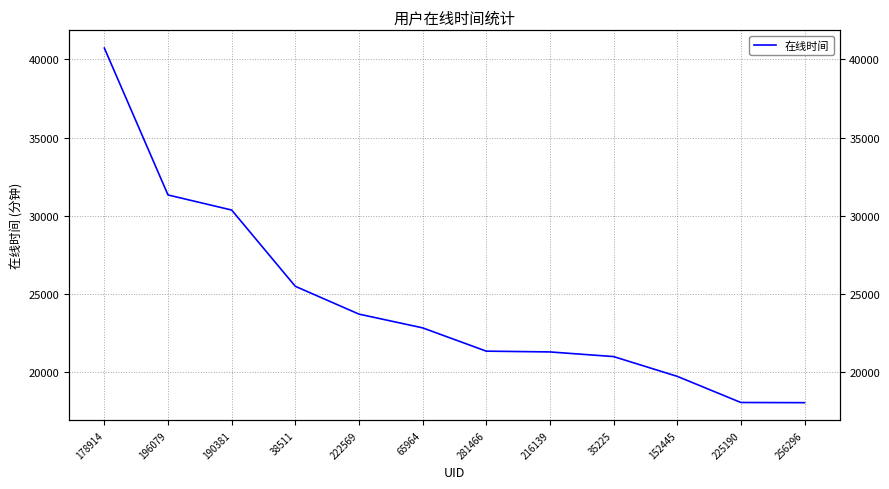

What is the value of the 4th point from the left?

25499